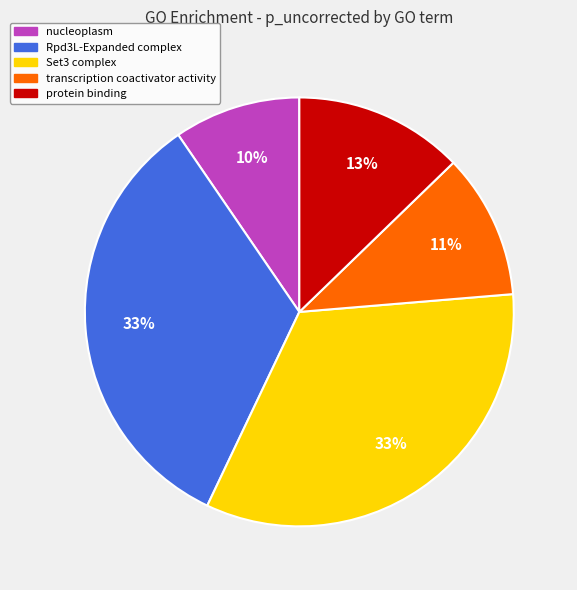

To the nearest percent, what is the average slice percentage?

20%